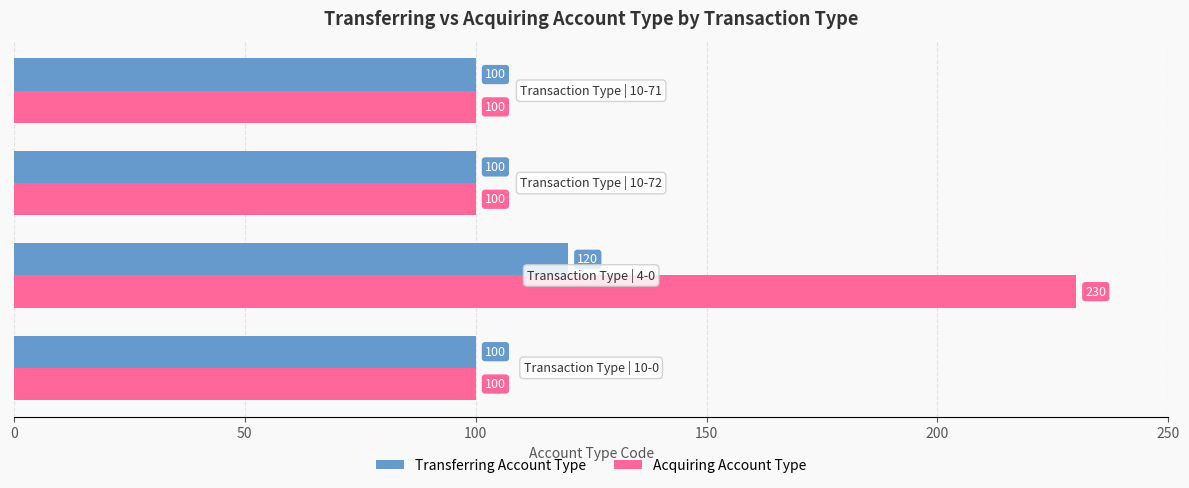

What is the sum of all Acquiring Account Type values?

530